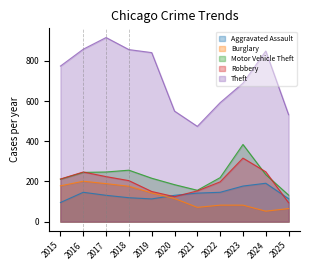

Reading left to right, transcribe all the data shown in this chart.

Aggravated Assault: 95	146	131	119	113	131	142	146	177	191	114
Burglary: 178	201	189	176	143	115	71	82	82	52	65
Motor Vehicle Theft: 211	245	247	256	216	184	156	219	384	234	132
Robbery: 212	247	224	204	150	124	153	198	316	248	94
Theft: 774	858	916	856	841	550	474	592	689	849	532